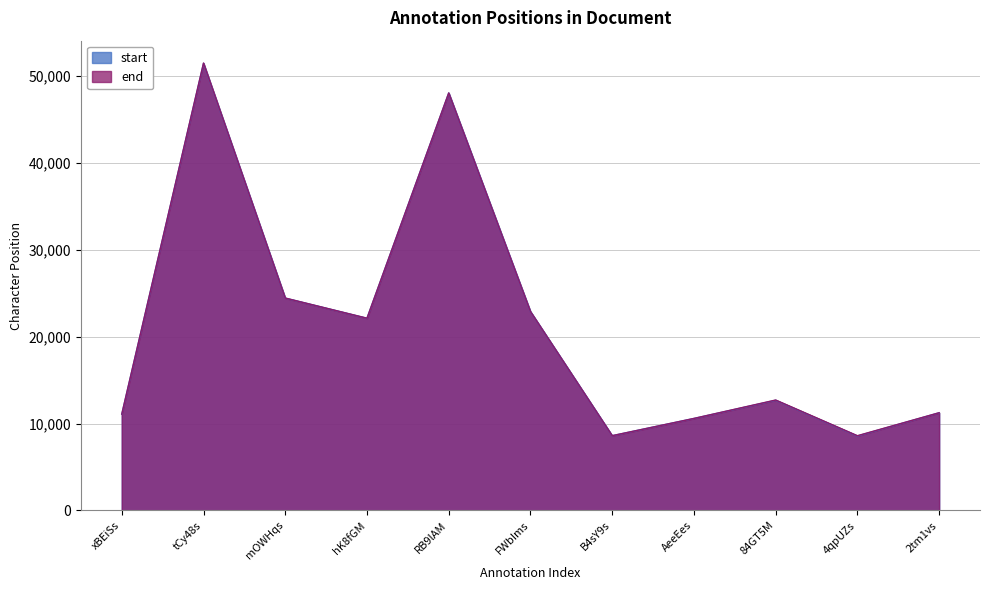

What is the difference between the second highest and second lowest values in the start series?

39444